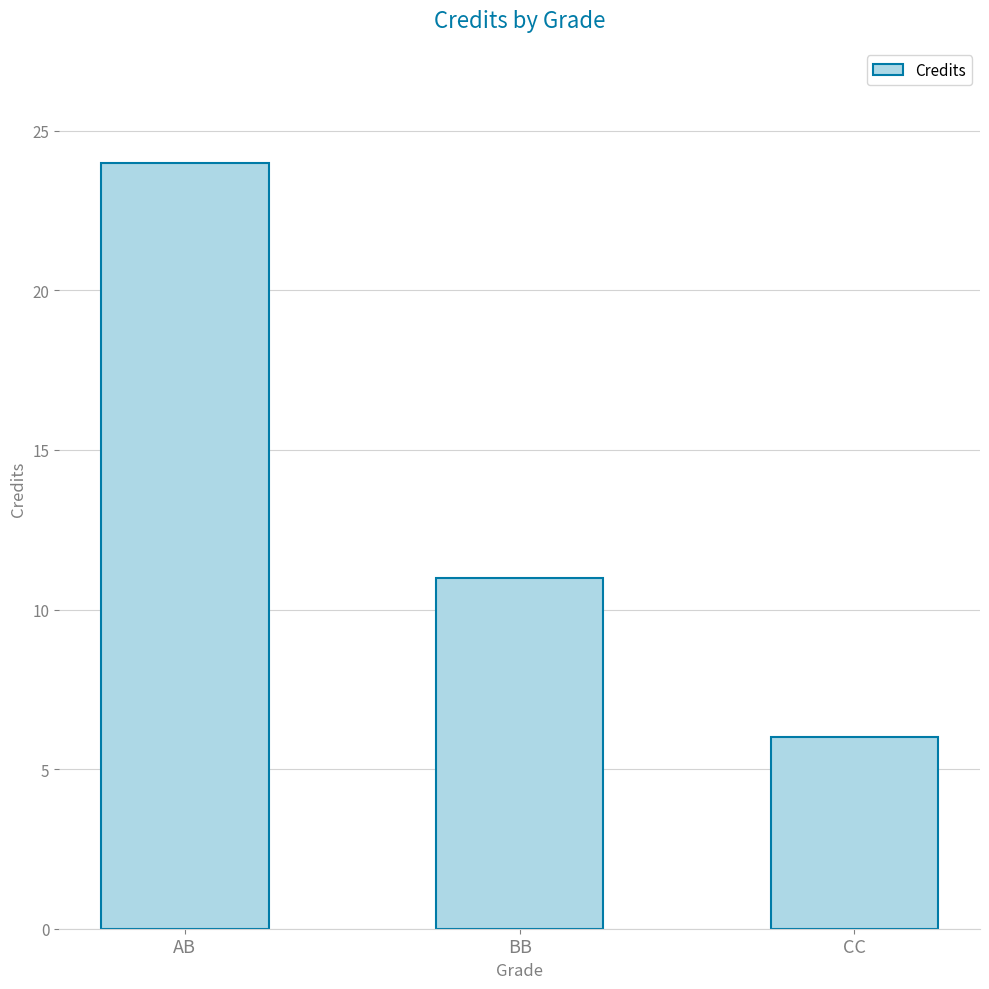

Does the chart contain any negative values?

No